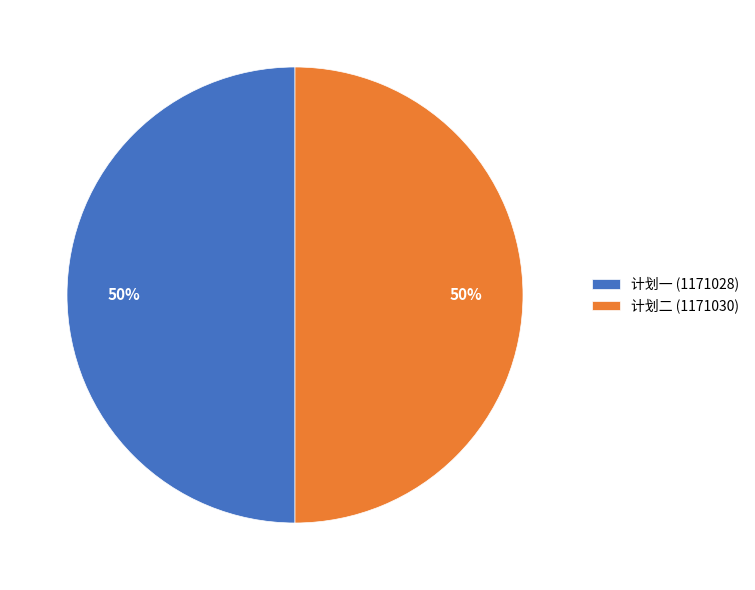

Is the sum of 计划一 (1171028) and 计划二 (1171030) greater than half?

Yes